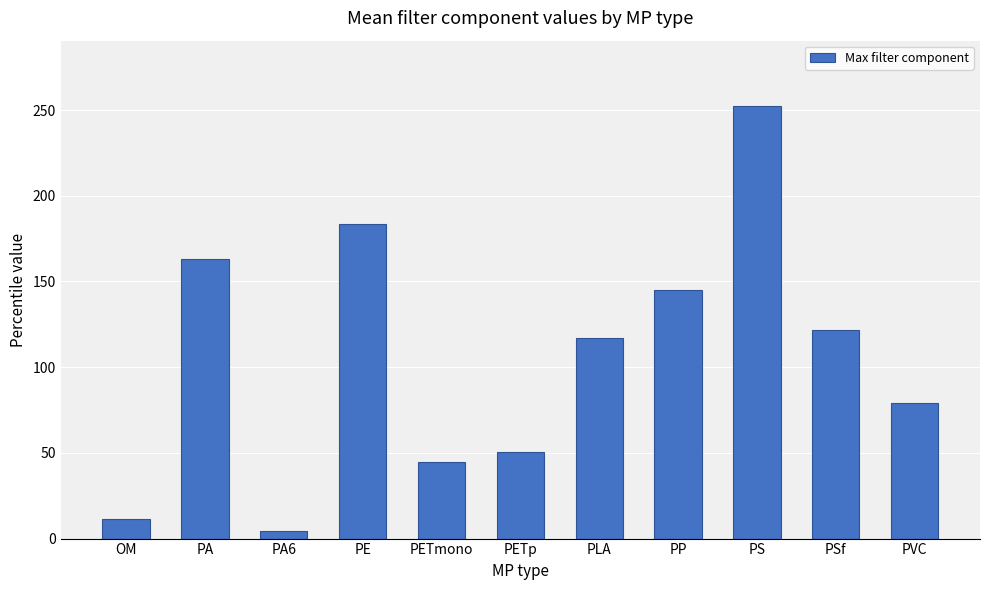

Read the value at PS.

252.6